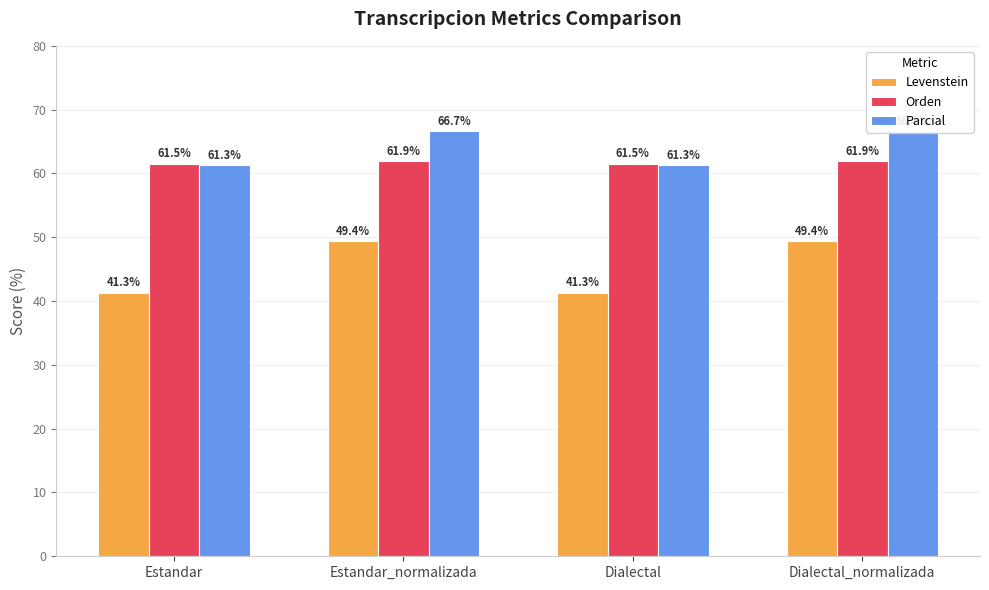

Does the chart contain stacked bars?

No